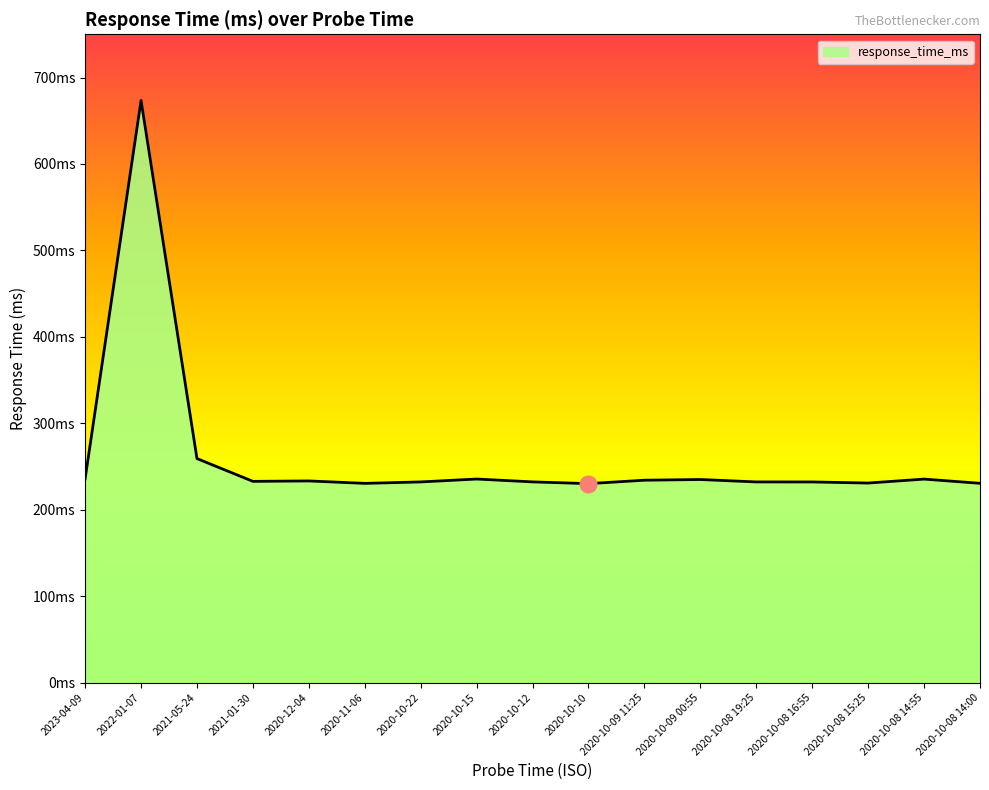

At which label does the data first exceed 232?

2023-04-09